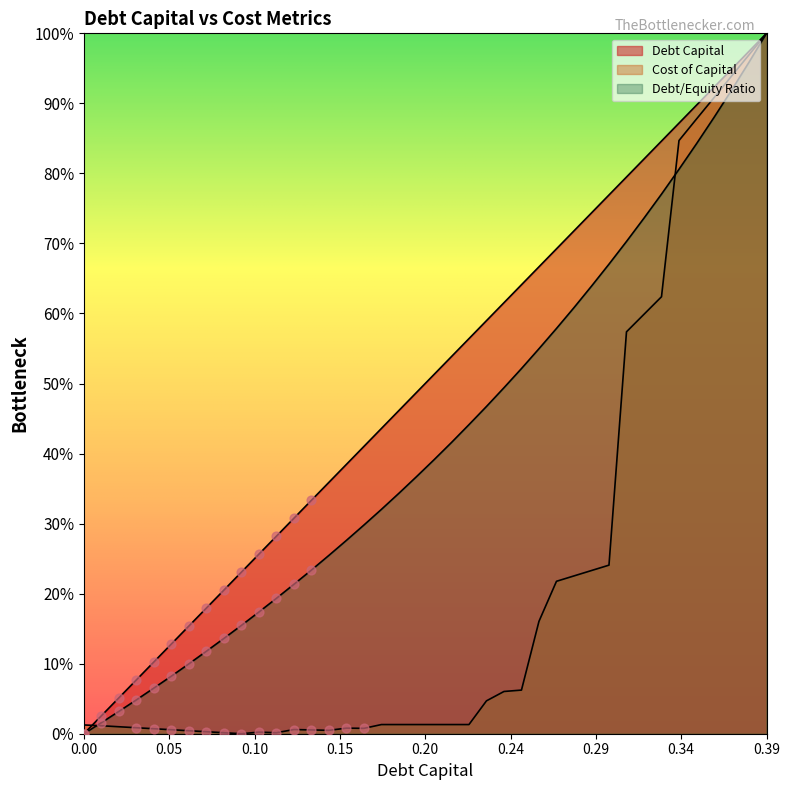

At how many categories does at least one series exceed 0?

40